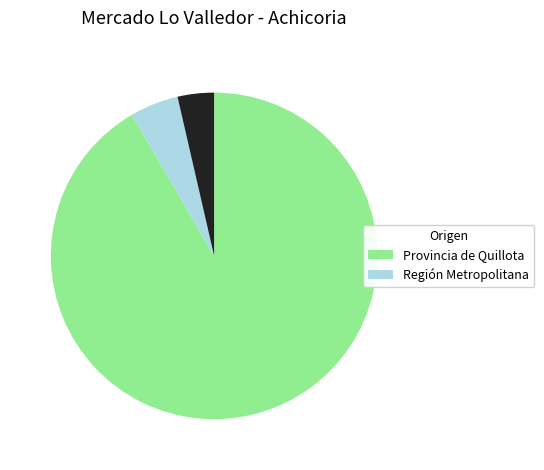

Is there a majority slice in this chart?

Yes